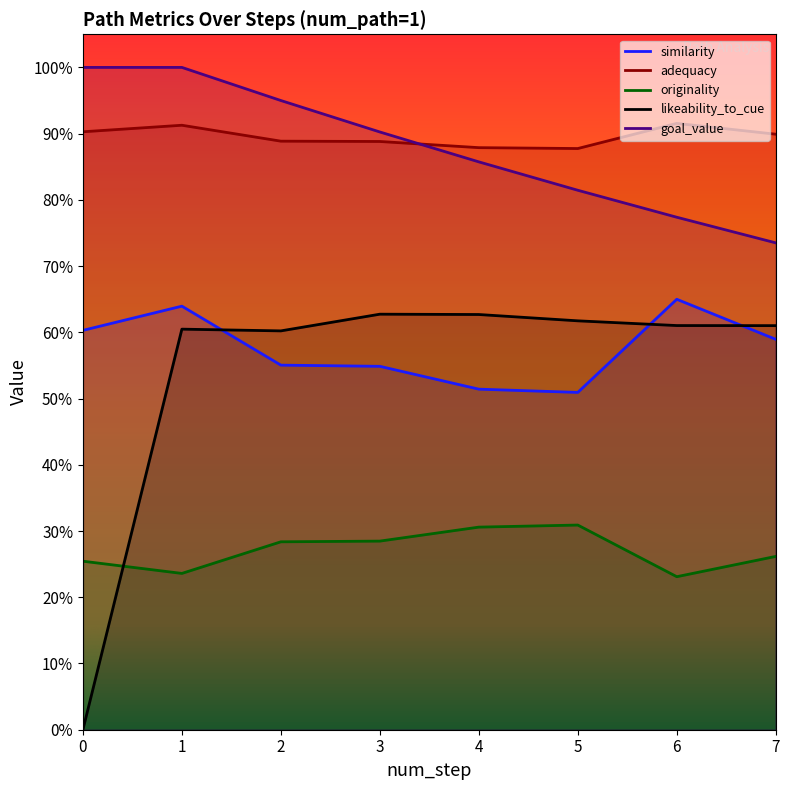

In similarity, how many points are higher than both neighbors (excluding endpoints)?

2